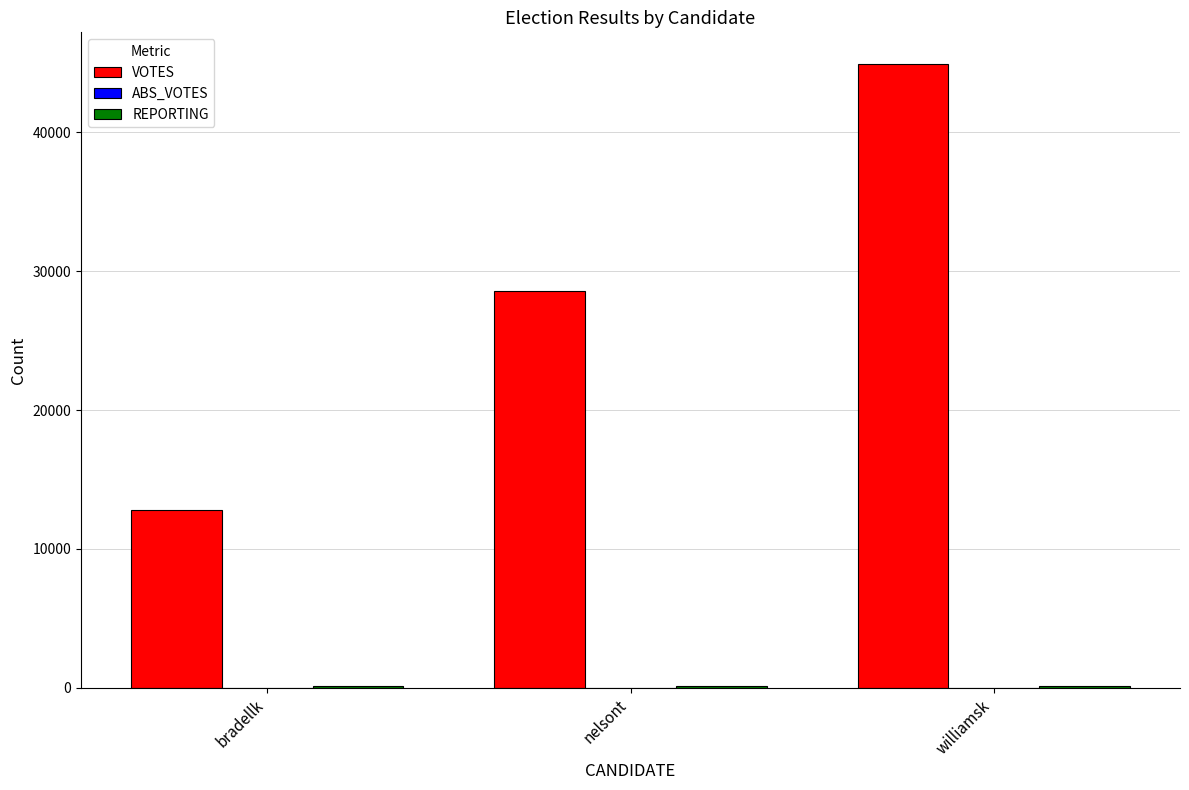

Between nelsont and williamsk, which series saw the biggest shift?

VOTES